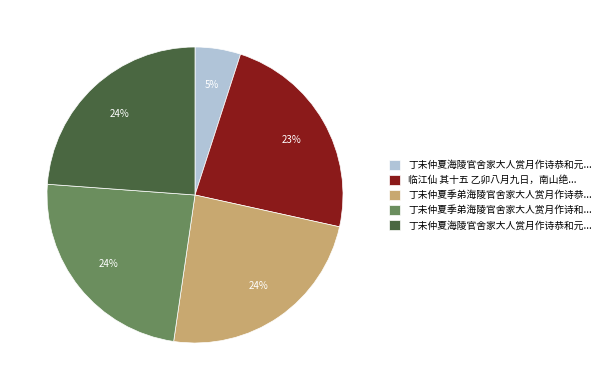

To the nearest percent, what is the average slice percentage?

20%